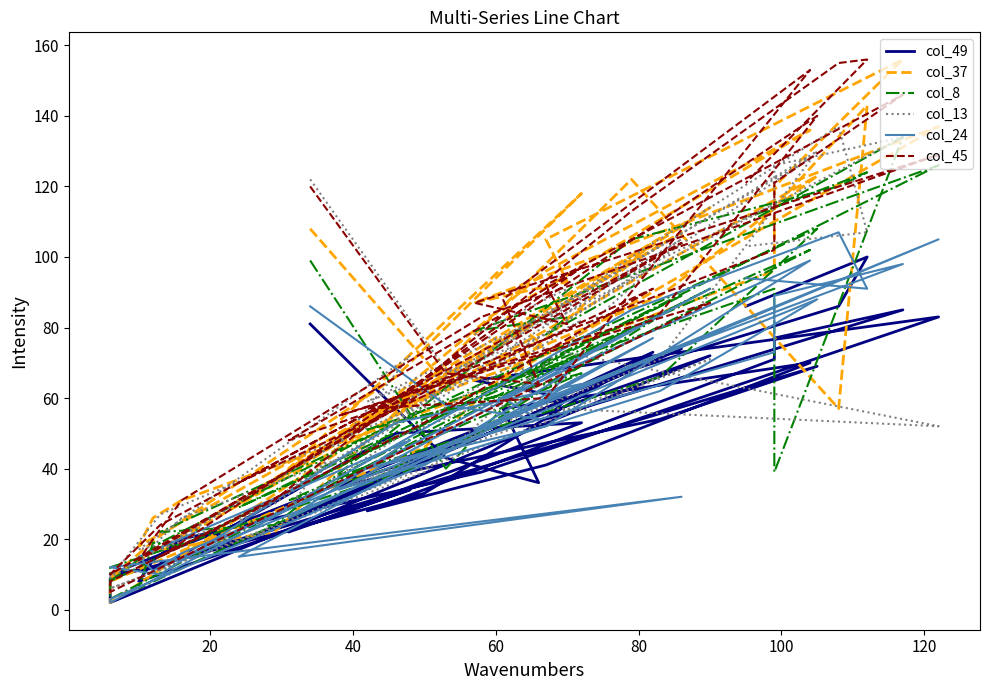

What is the sum of all col_8 values?

2507